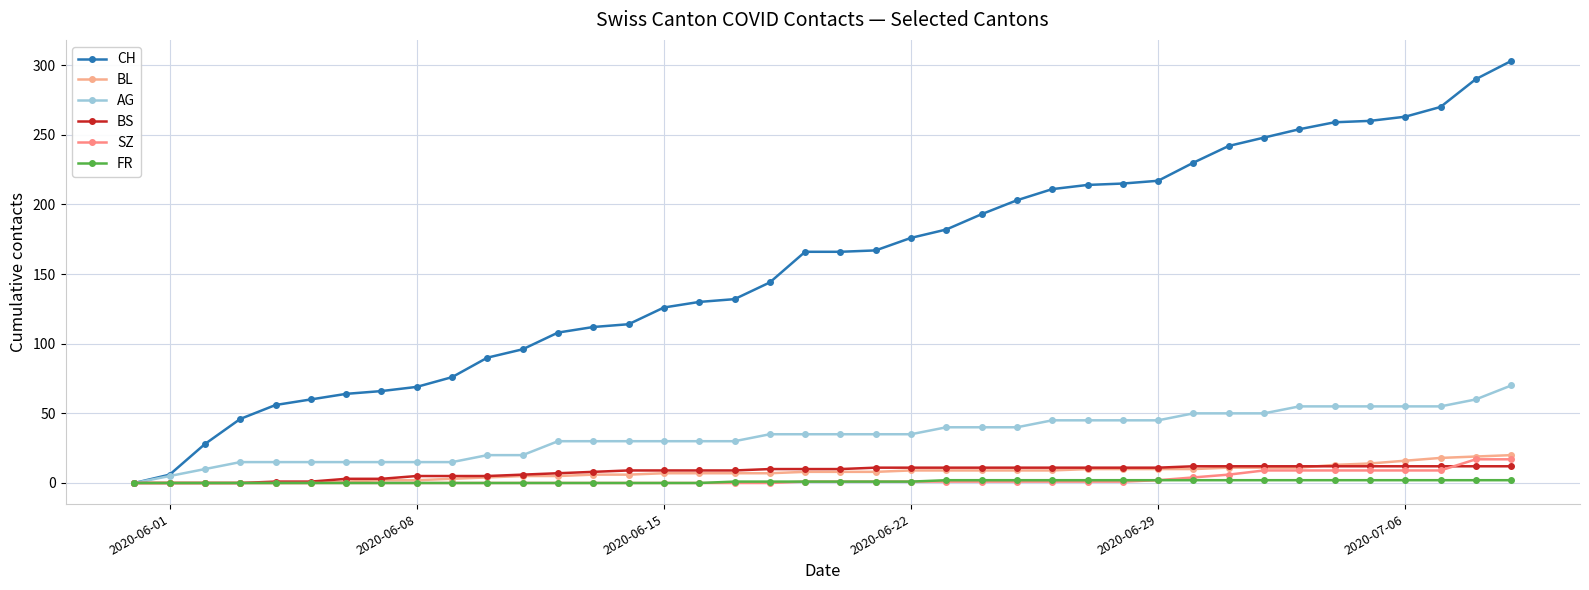

What is the difference between the maximum and minimum values in the BS series?

12